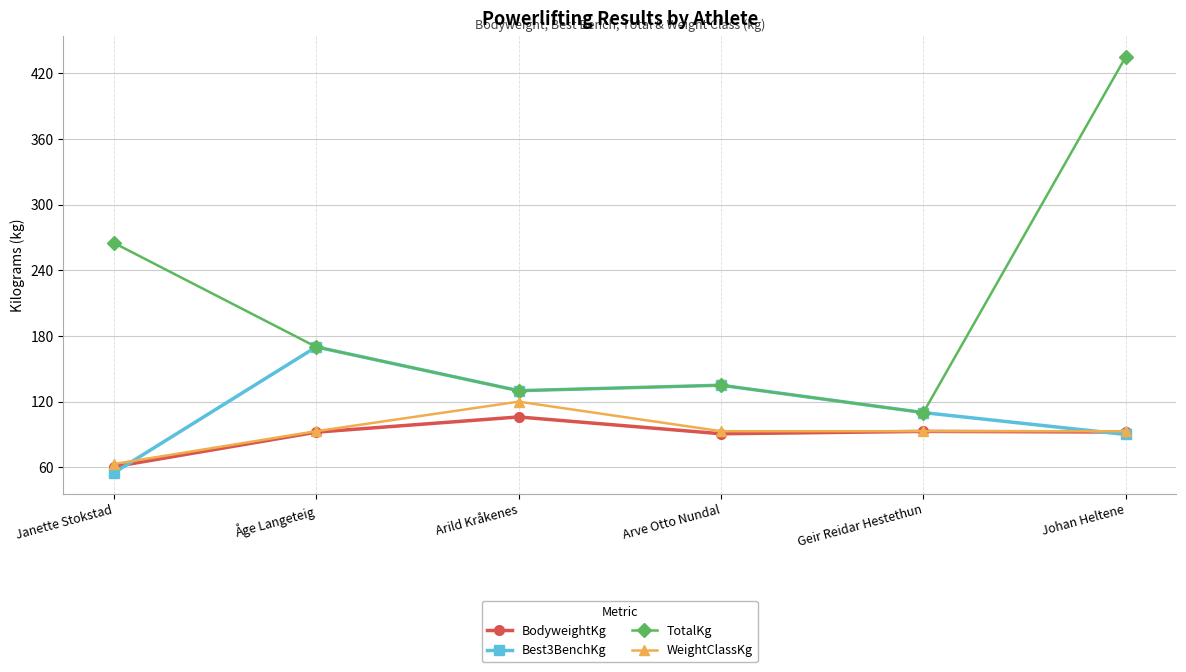

What is the difference between the Best3BenchKg values at Geir Reidar Hestethun and Åge Langeteig?

60.0